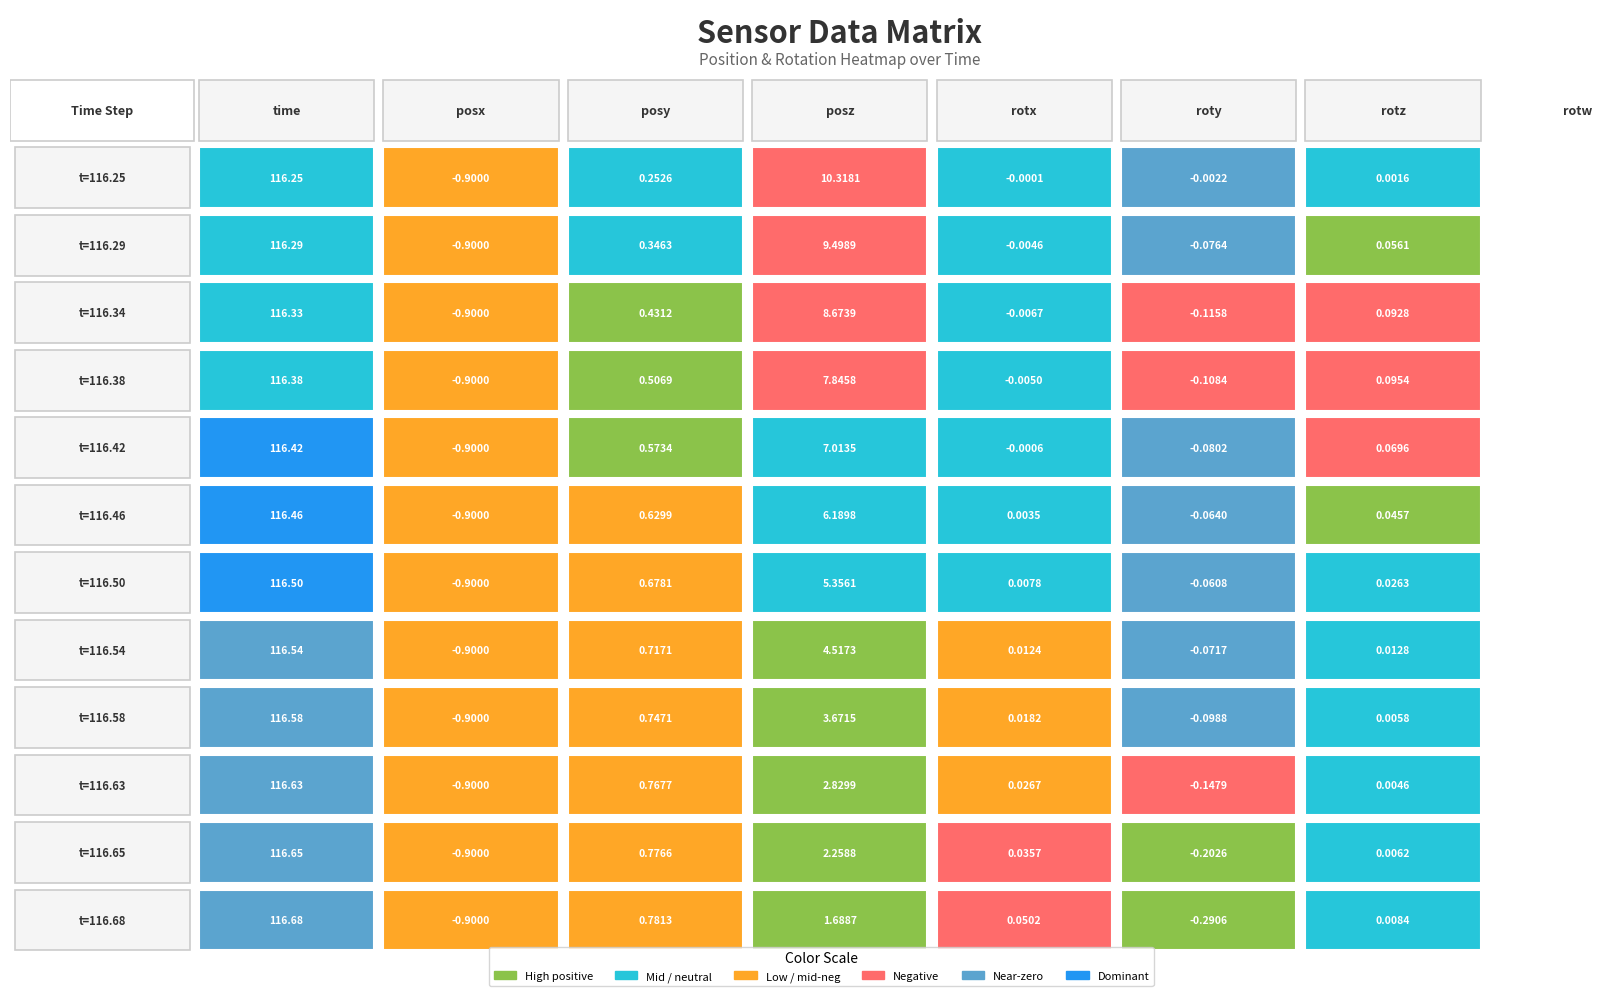

What is the difference between the maximum and minimum values in the time series?

0.4